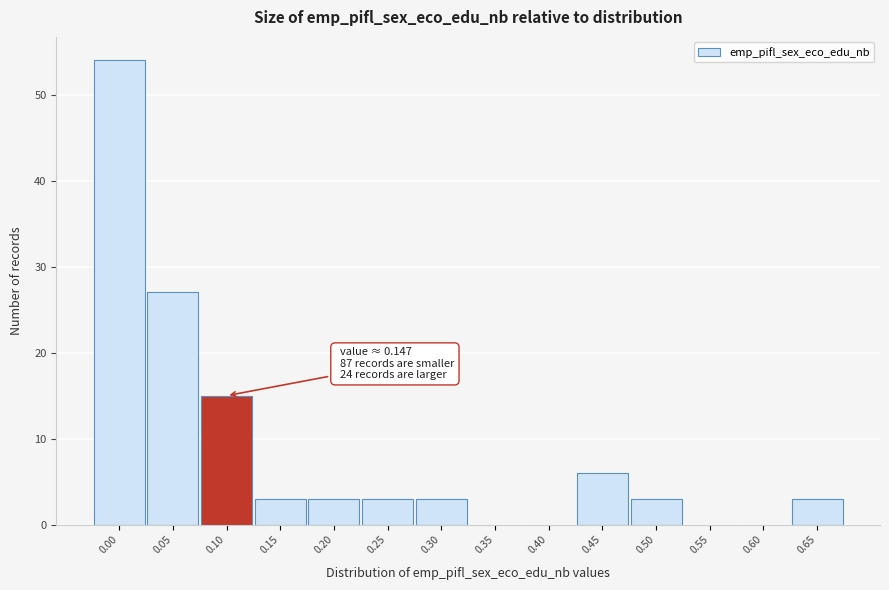

Reading left to right, what are all the values shown in this chart?

0.00=54	0.05=27	0.10=15	0.15=3	0.20=3	0.25=3	0.30=3	0.35=0	0.40=0	0.45=6	0.50=3	0.55=0	0.60=0	0.65=3